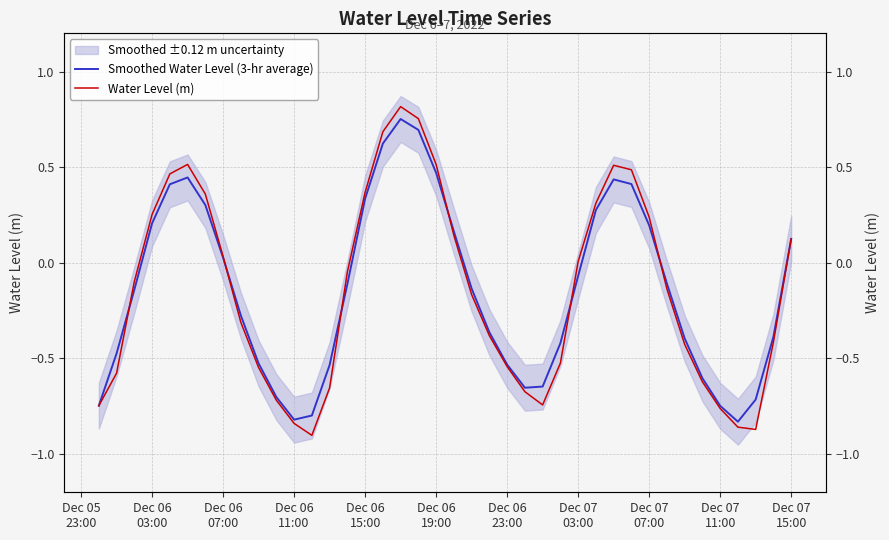

True or false: Water Level (m) and Smoothed Water Level (3-hr average) cross at least once.

True